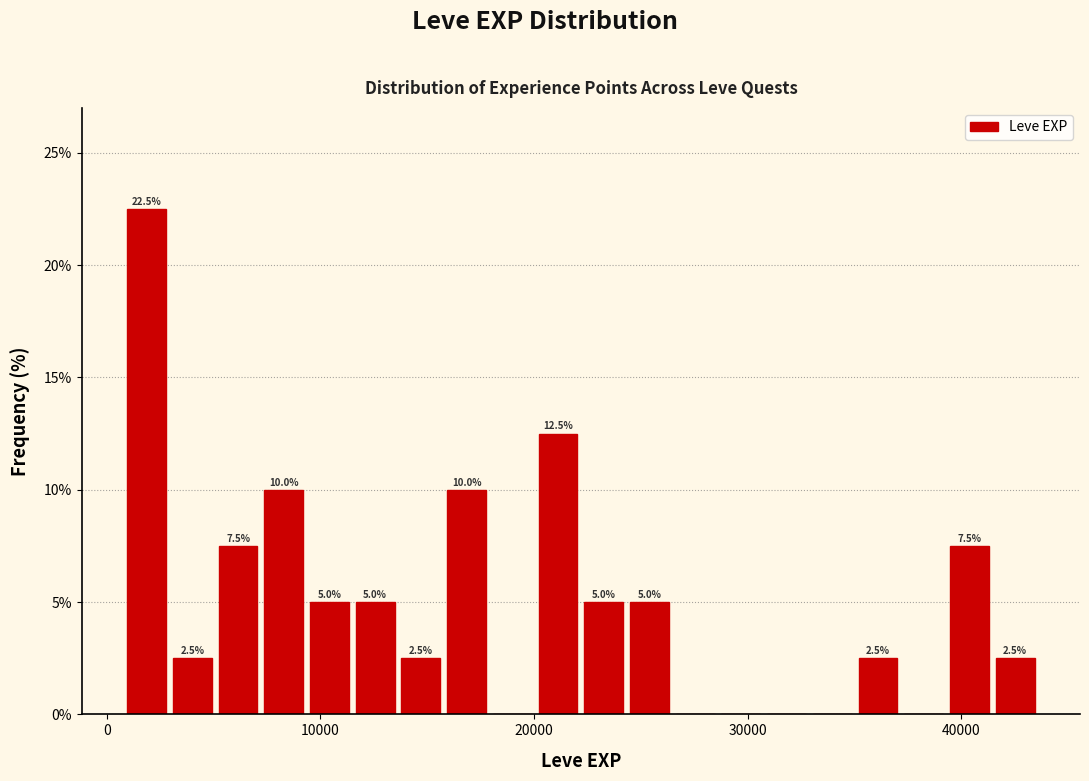

Around what value on the x-axis is the tallest bar? Give the approximate position of its centre, as read against the axis.

2000